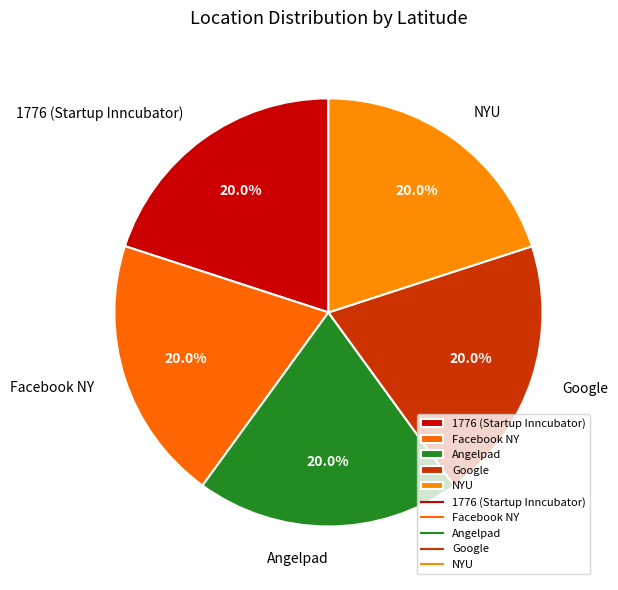

What percentage is the 1776 (Startup Inncubator) slice, to the nearest percent?

20%